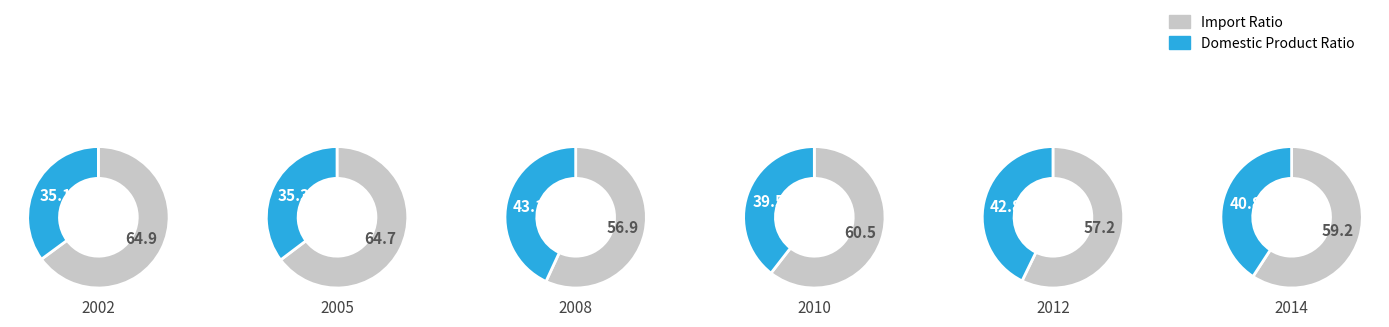

Does 27 represent more than half of the total?

No